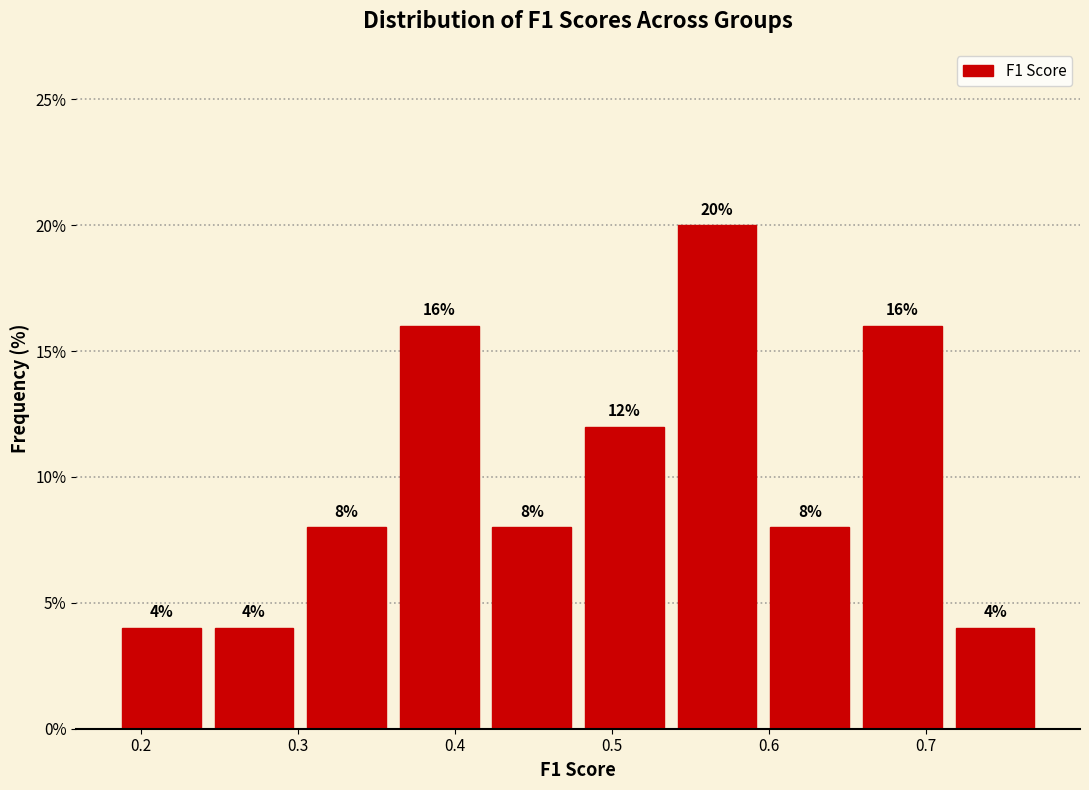

Which range on the x-axis has the tallest bar?

0.54 to 0.60